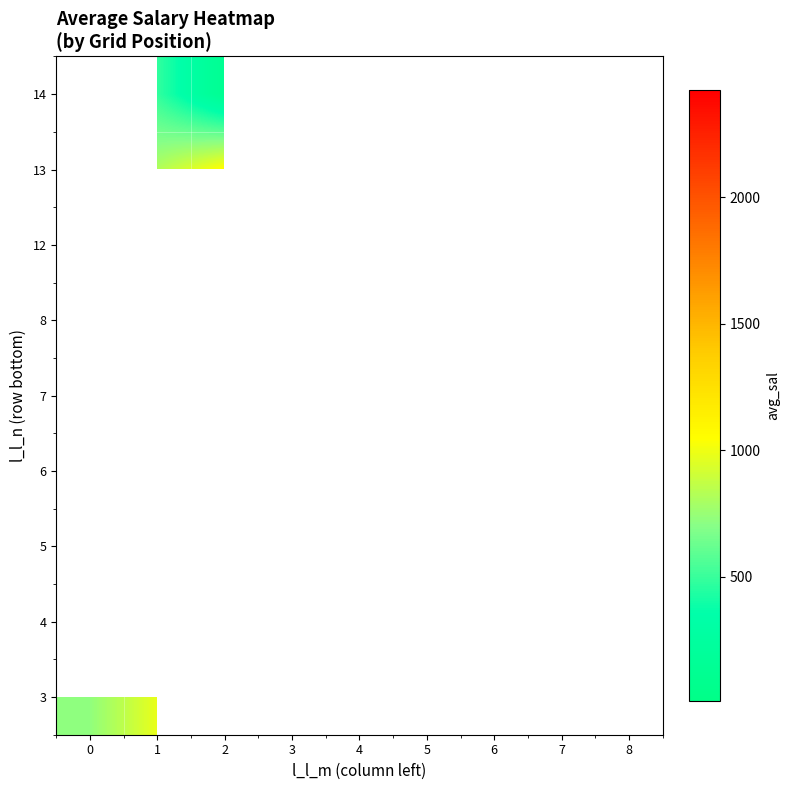

Which has a higher value, 3 or 8?

8